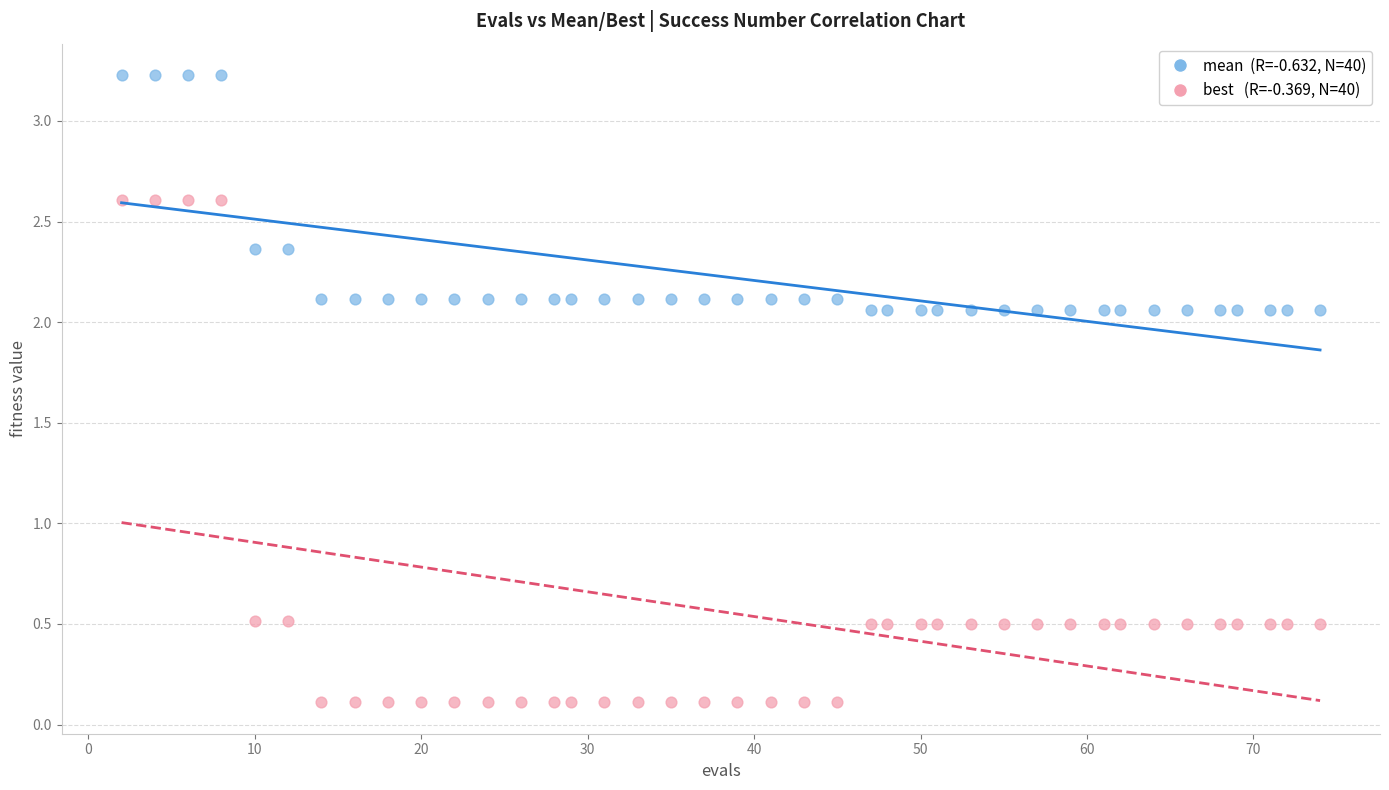

Across all data points, what is the range of X values (max minus min)?

72.0